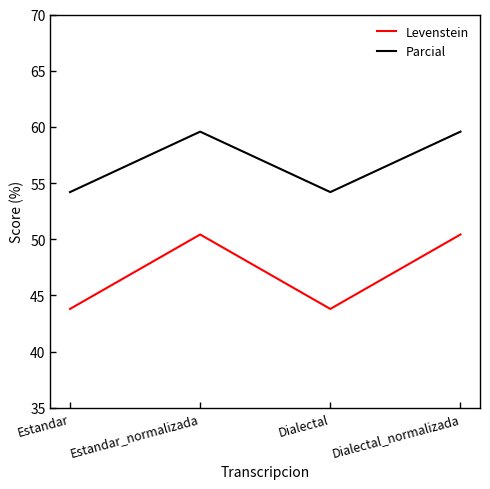

Reading left to right, transcribe all the data shown in this chart.

Levenstein: 43.8	50.4	43.8	50.4
Parcial: 54.2	59.6	54.2	59.6